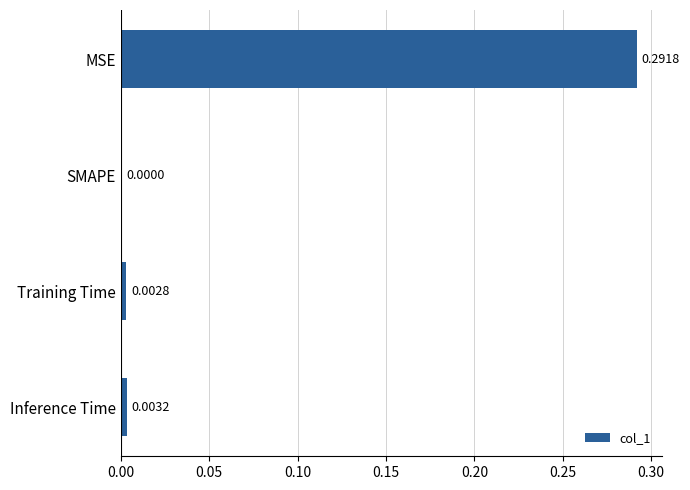

At which category does the chart reach its peak across all series?

MSE